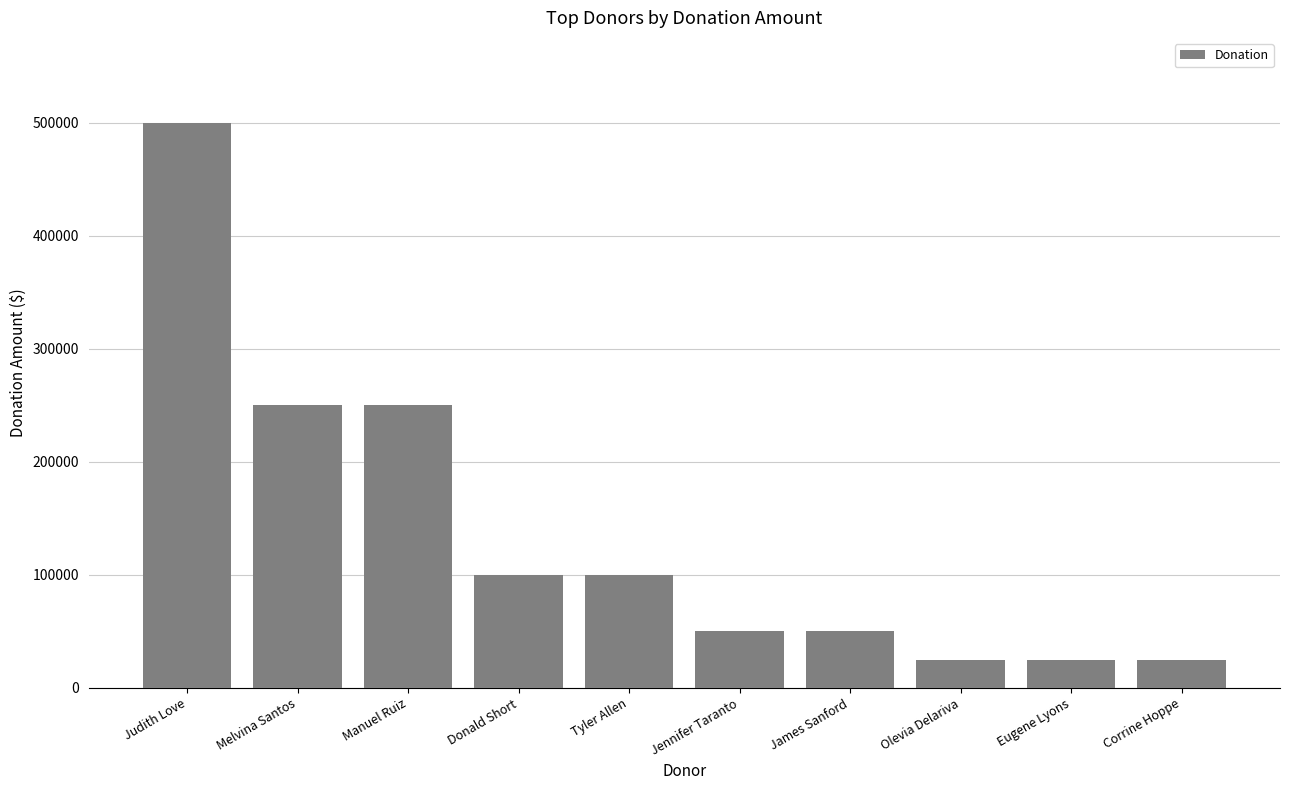

The value at Corrine Hoppe is 25000. True or false?

True